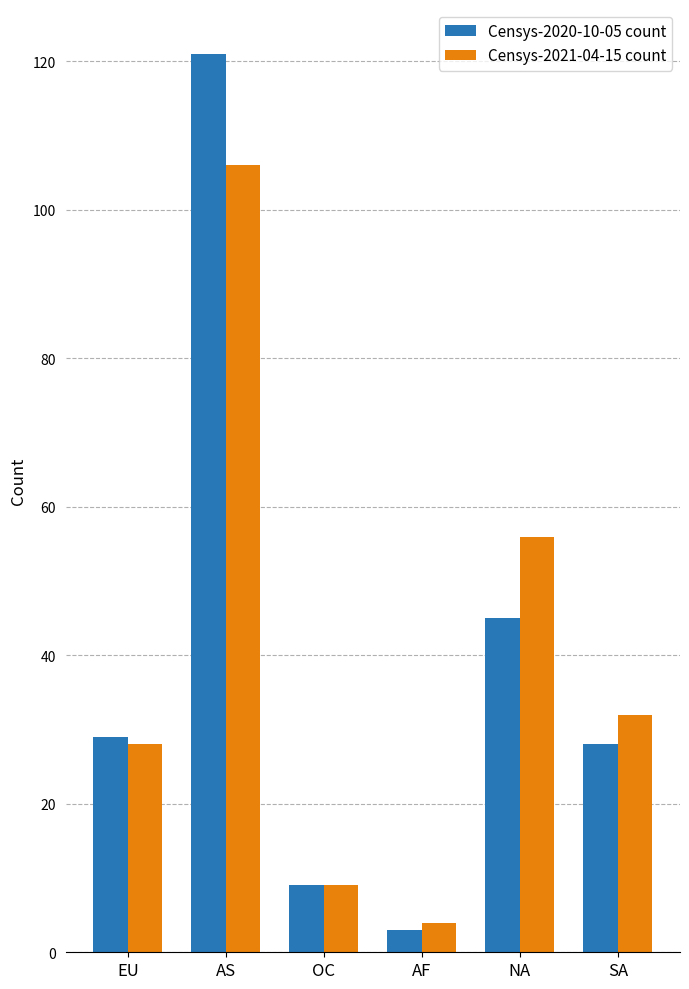

At which label is Censys-2020-10-05 count closest to 62?

NA